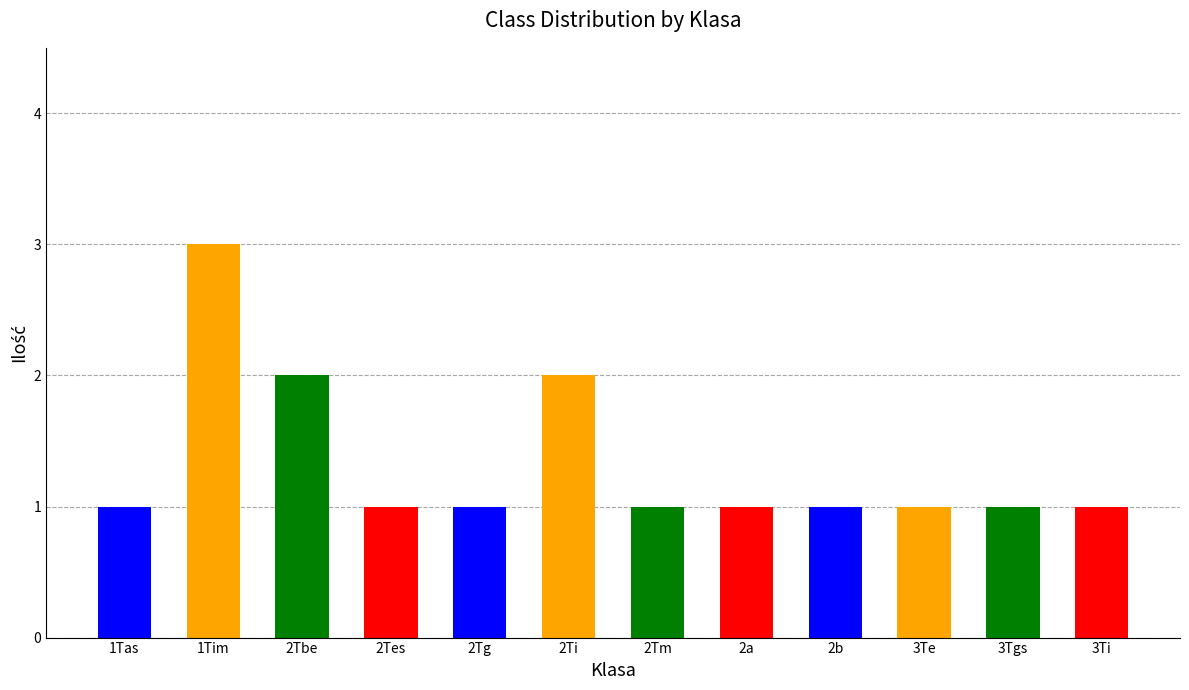

What is the sum of all values?

16